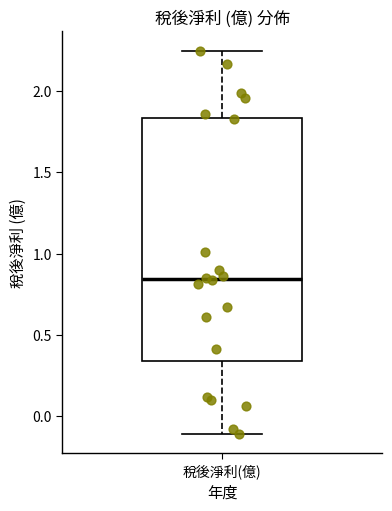

Transcribe this box plot: give where the median line is, the range the box spans, and where the two whiskers end, as read against the y-axis. The values are not printed on the chart, so give them approximately, as read against the axis.

median 0.85, box 0.35 to 1.85, whiskers -0.10 to 2.25